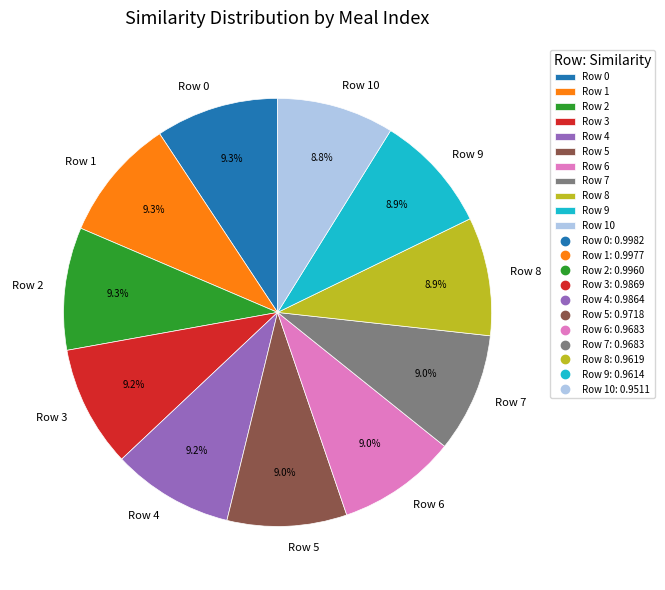

Combined, do Row 9 and Row 2 account for over 50%?

No